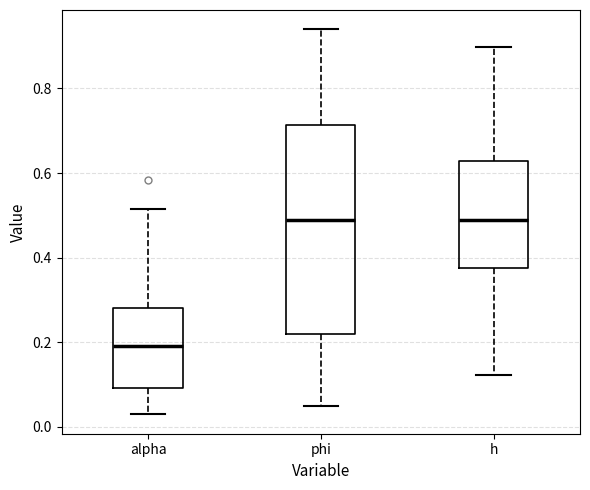

Reading left to right, read every box against the y-axis: the position of its median line, the range the box covers, and the ends of its whiskers. The values are not printed on the chart, so give them approximately, as read against the axis.

alpha: median 0.20, box 0.10 to 0.28, whiskers 0.02 to 0.52
phi: median 0.48, box 0.22 to 0.72, whiskers 0.04 to 0.94
h: median 0.48, box 0.38 to 0.62, whiskers 0.12 to 0.90